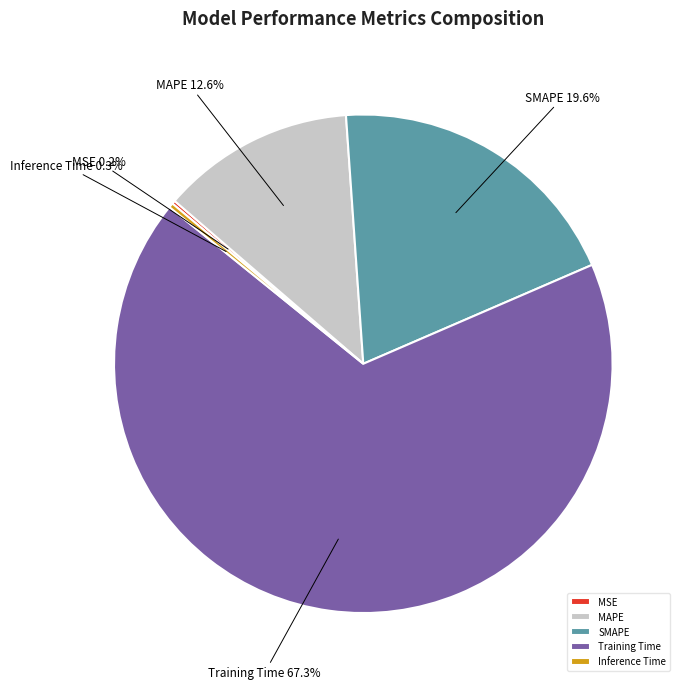

Which slice is the largest?

Training Time